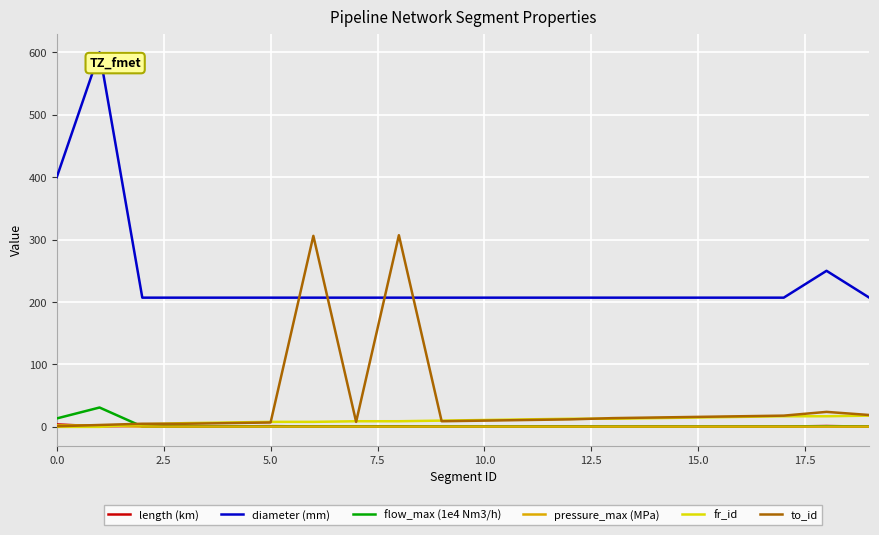

What is the maximum value for flow_max (1e4 Nm3/h)?

31.0